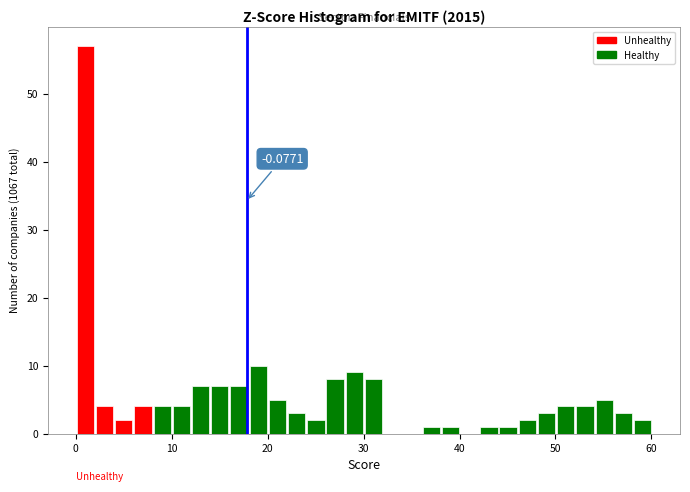

Read against the x-axis, roughly where is the centre of the tallest bar?

1